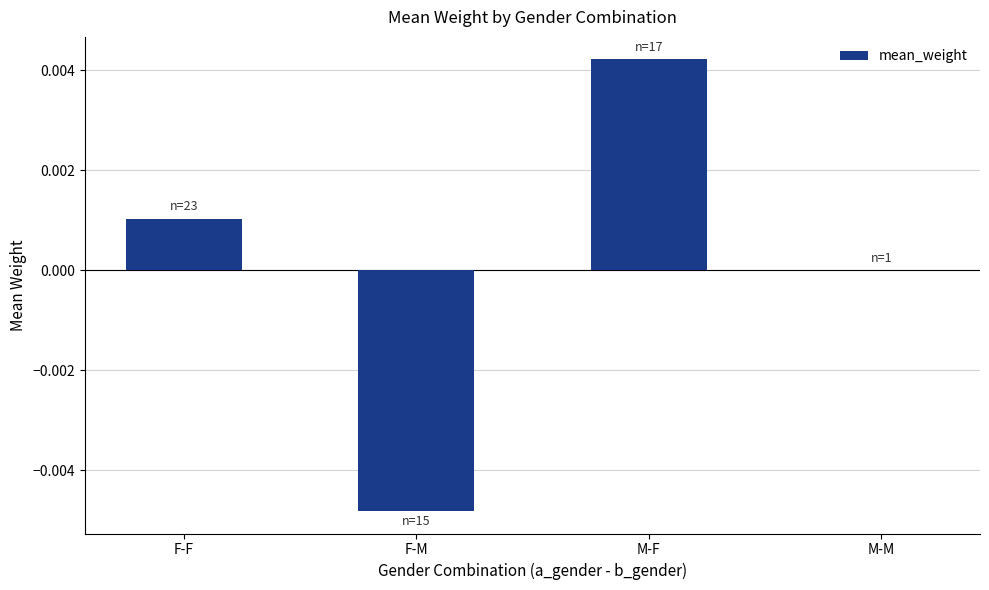

Does the chart contain stacked bars?

No